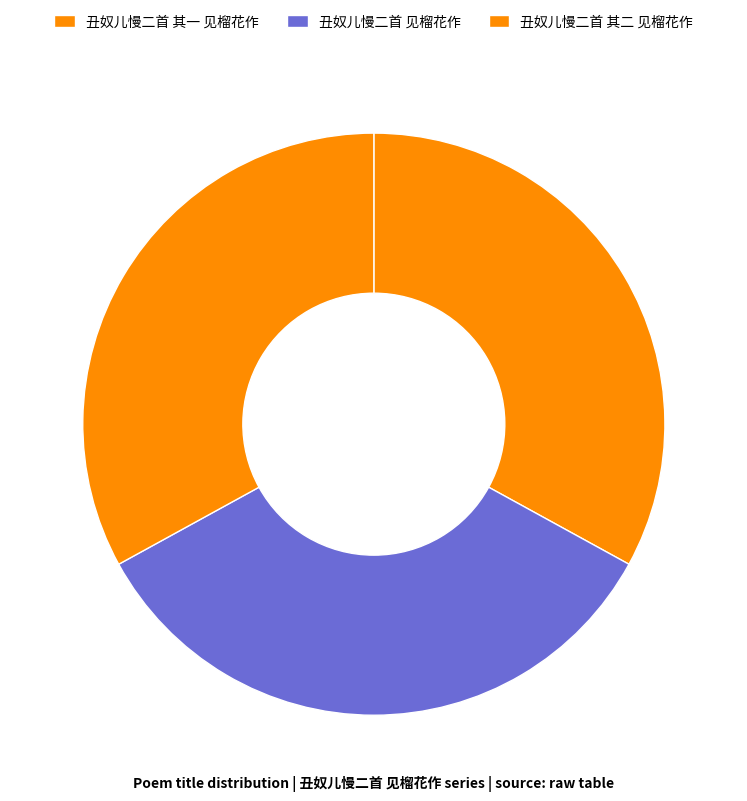

Do 丑奴儿慢二首 其一 见榴花作 and 丑奴儿慢二首 其二 见榴花作 together represent more than half of the pie?

Yes